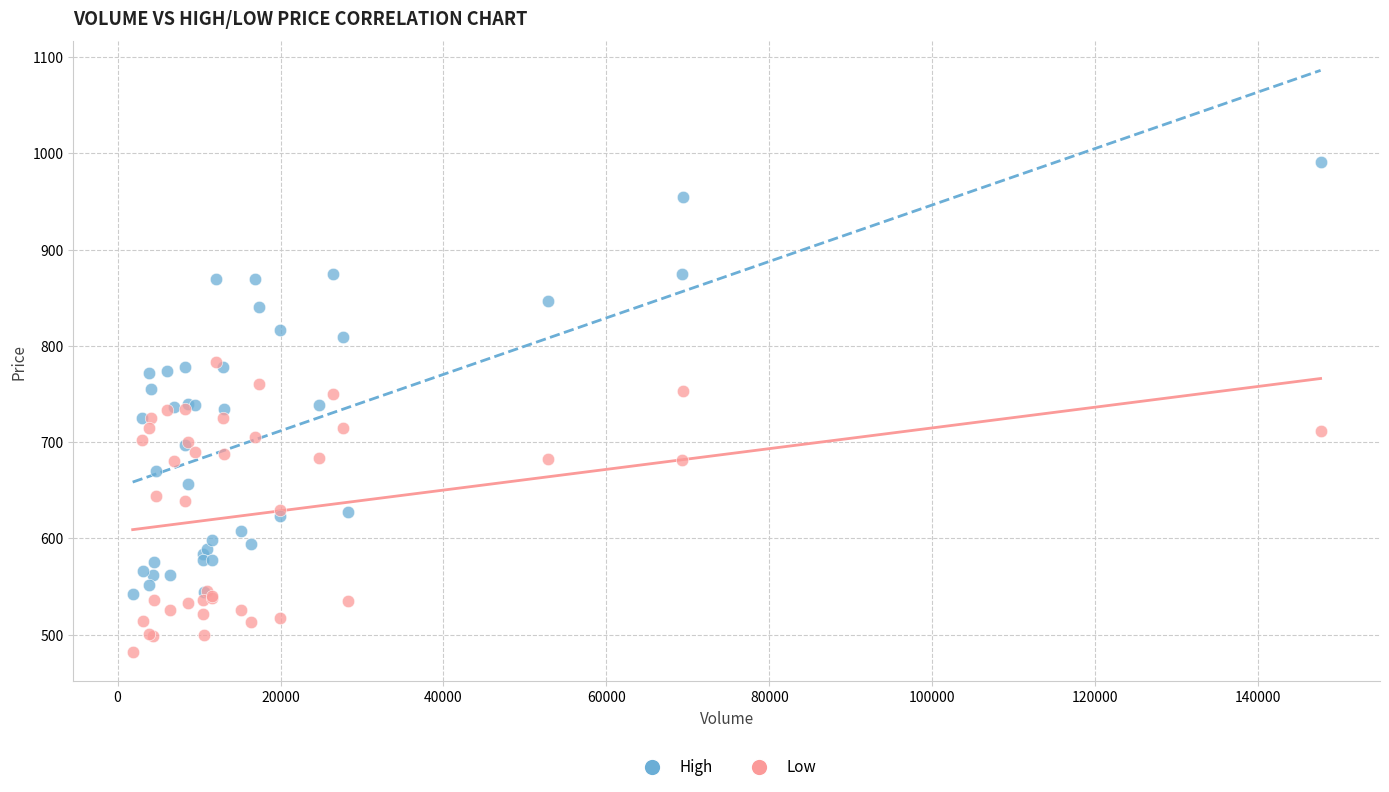

Which series has the widest spread of Y values?

High